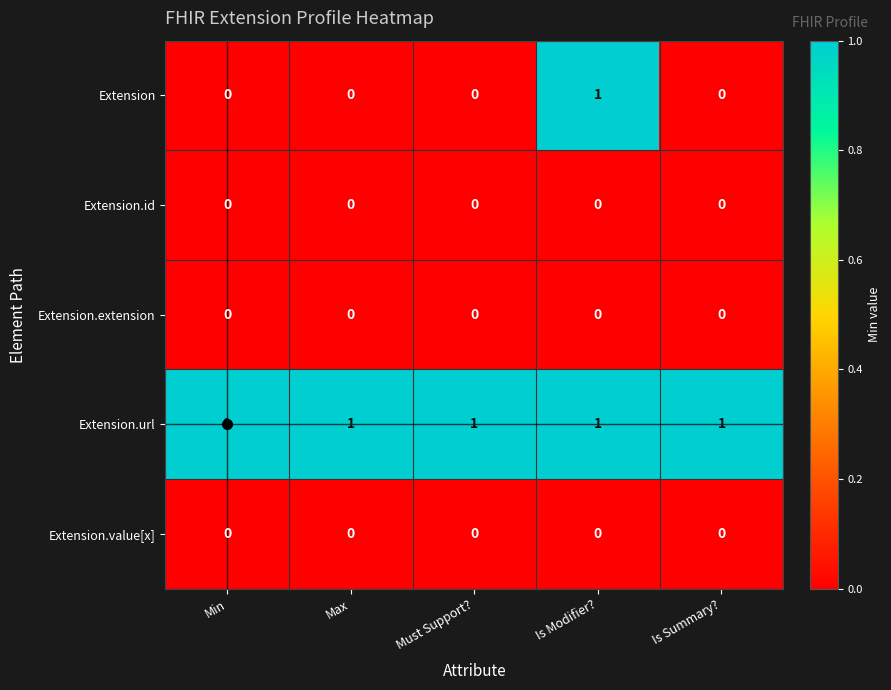

The value of Extension.extension at Max is 0. True or false?

True